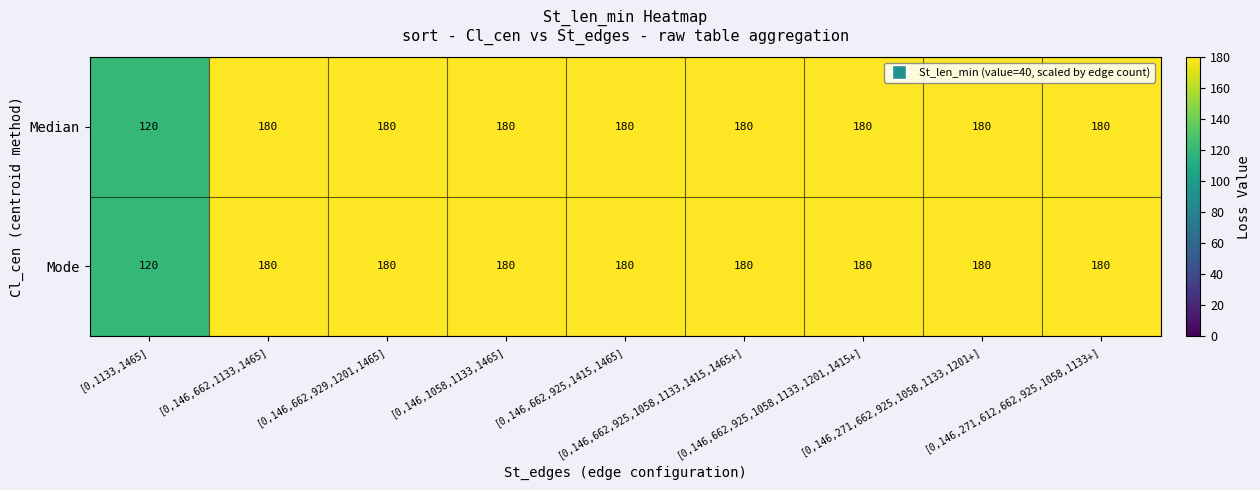

What is the difference between the maximum and minimum values in the Median series?

60